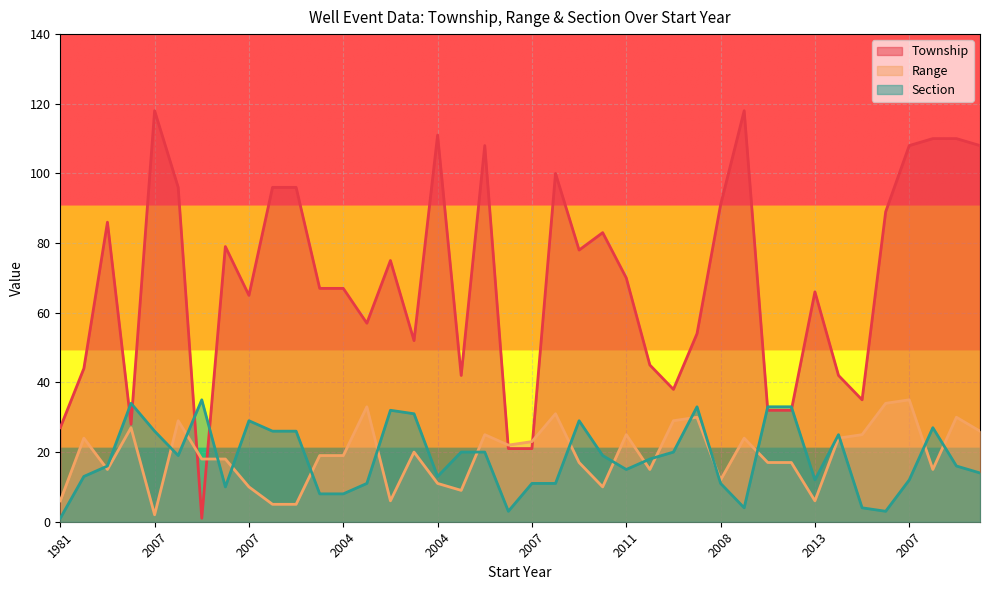

At which label does Township reach its peak?

2007